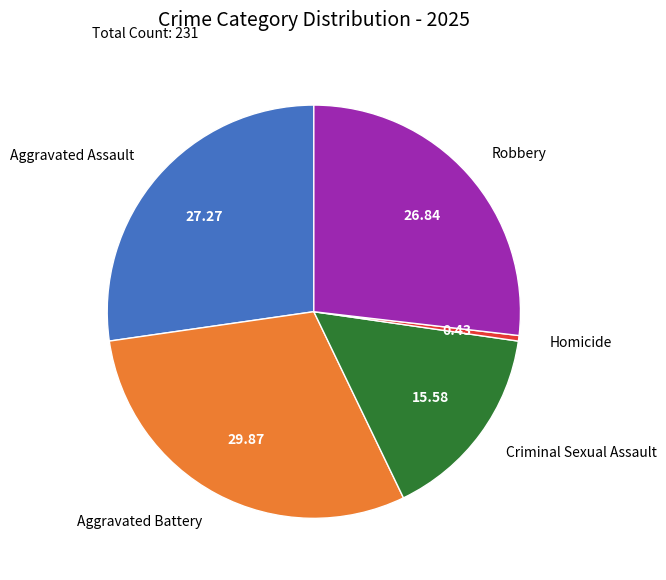

Is the sum of Aggravated Battery and Robbery greater than half?

Yes